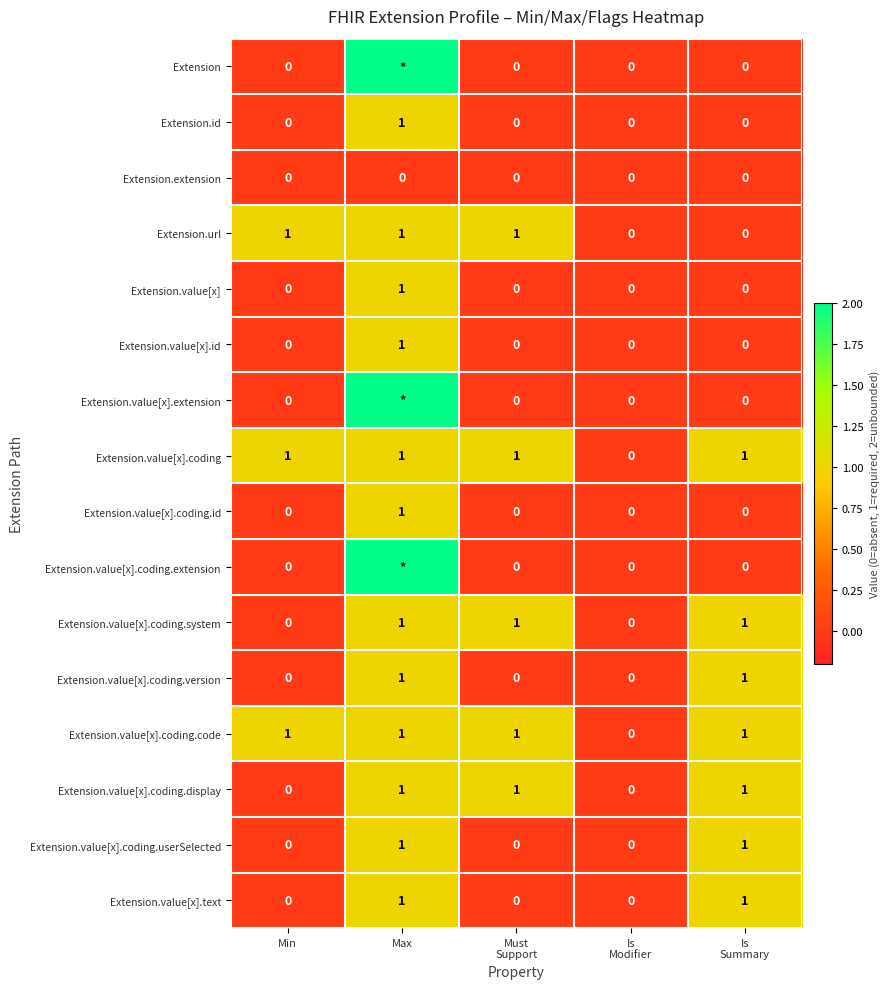

True or false: Extension.value[x].coding.userSelected has a value of 1 at Max.

True